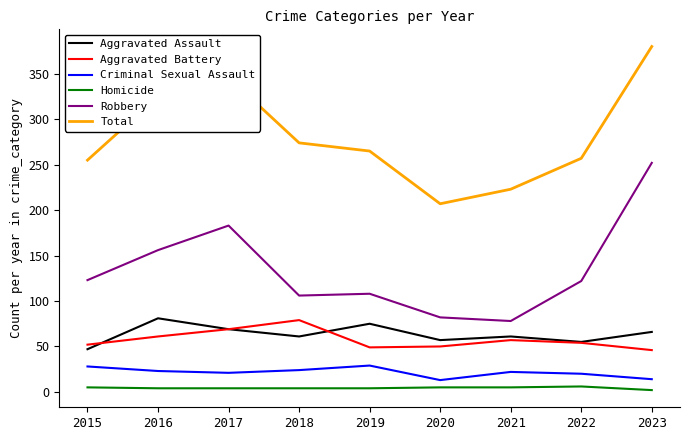

At which category does the chart reach its peak across all series?

2023